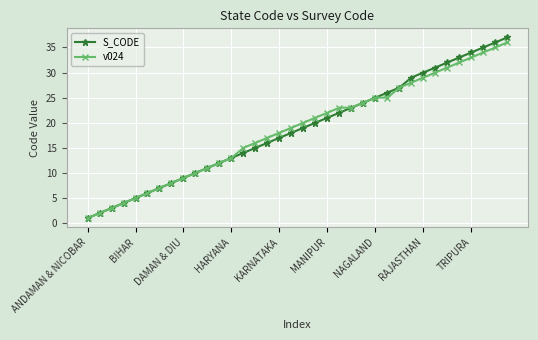

True or false: S_CODE has more than 1 points higher than both neighbors.

False